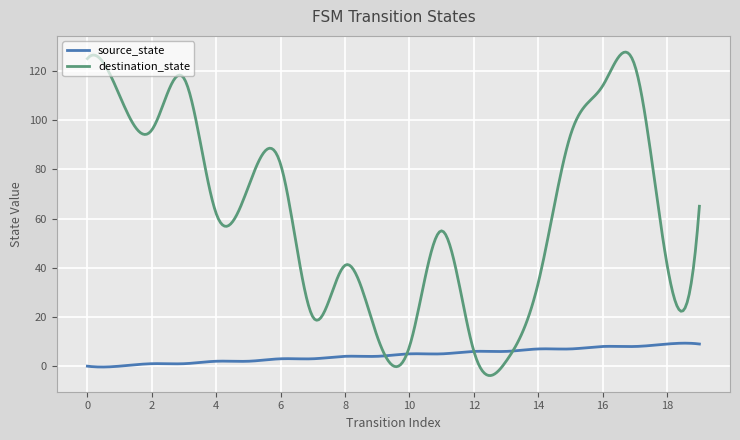

Rank the series by their maximum value, from highest to lowest.

destination_state, source_state